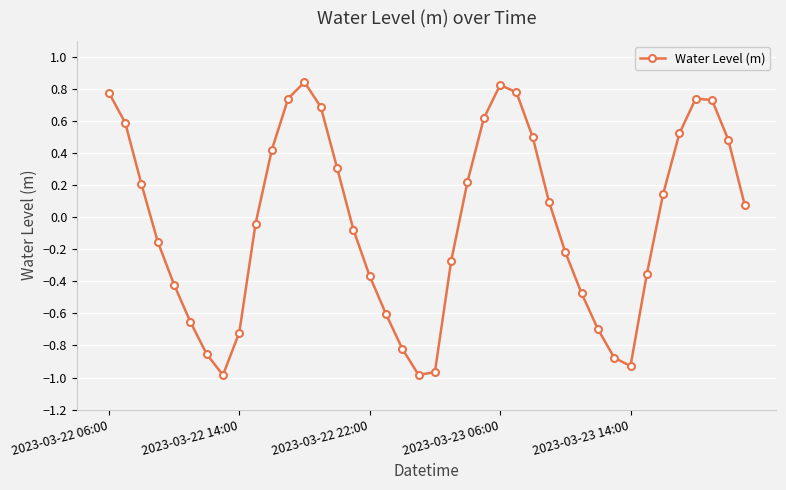

What is the sum of all values?

-1.2